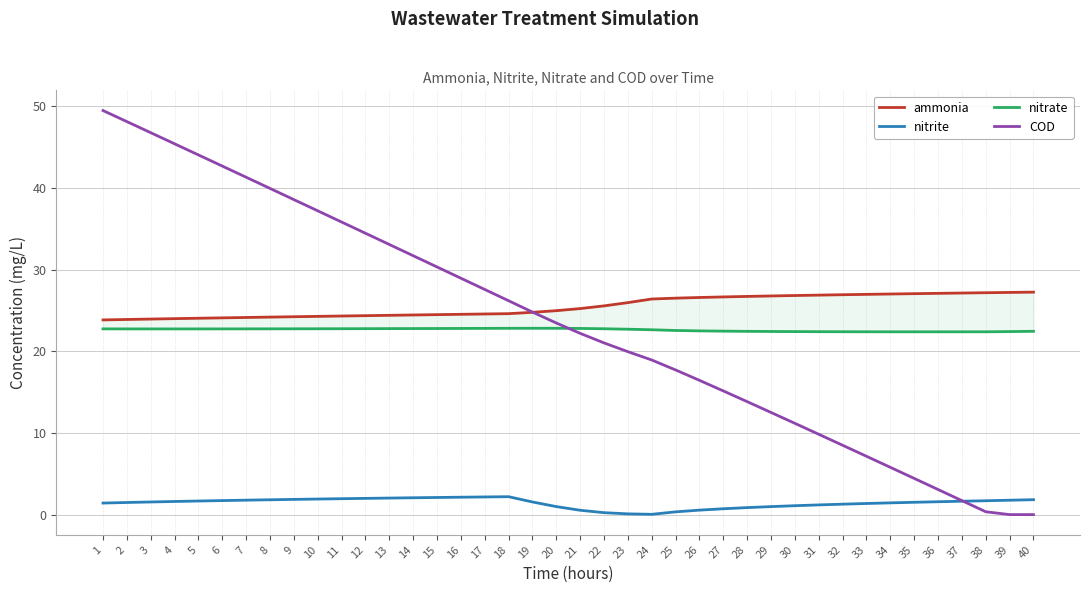

What are all the series names shown in the legend?

ammonia, nitrite, nitrate, COD